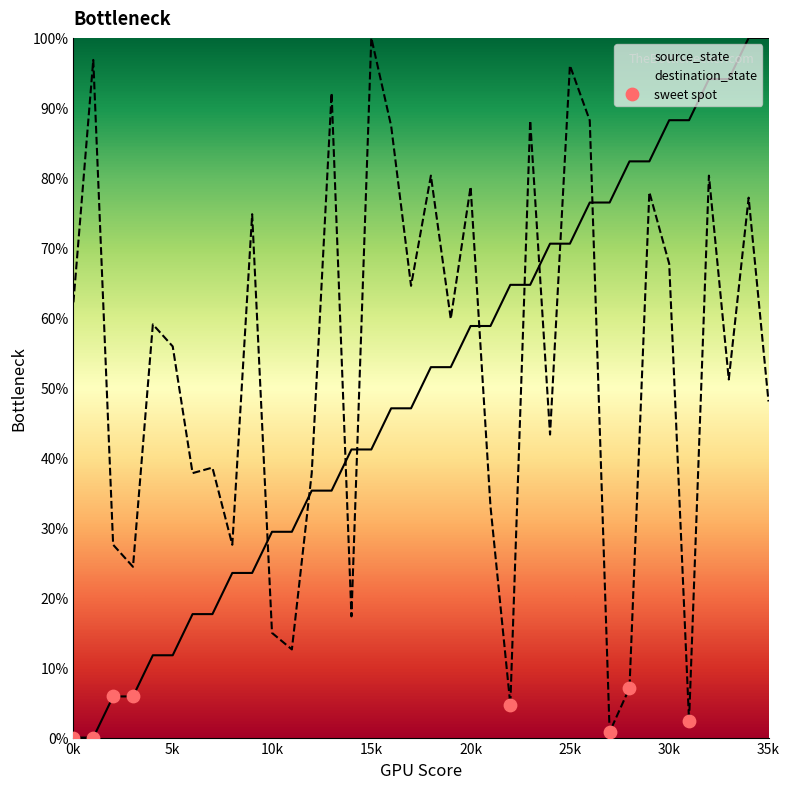

Which series has the widest spread of Y values?

source_state